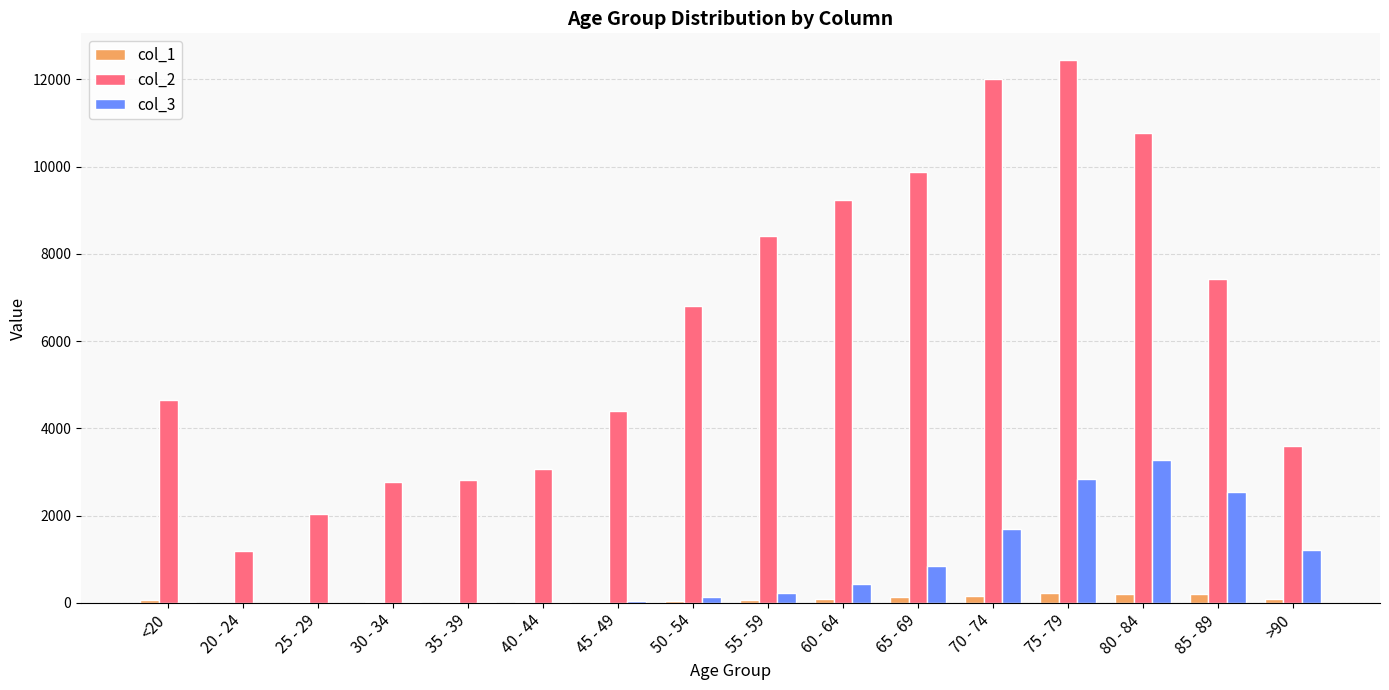

At which category is the sum across all series the highest?

75 - 79